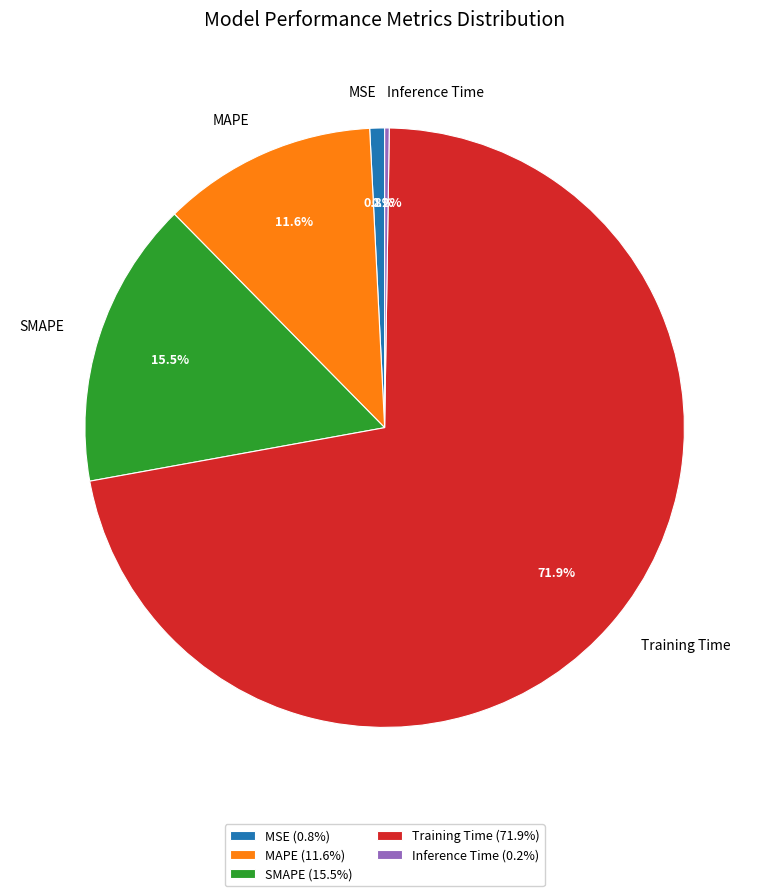

True or false: SMAPE accounts for 1% of the total.

False